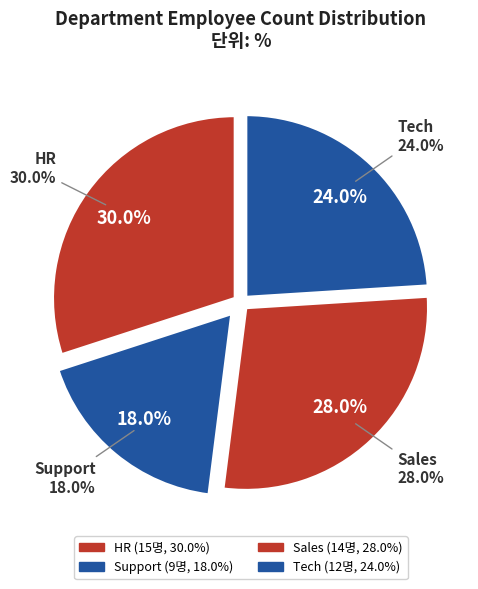

Does Support account for over 50% of the chart?

No